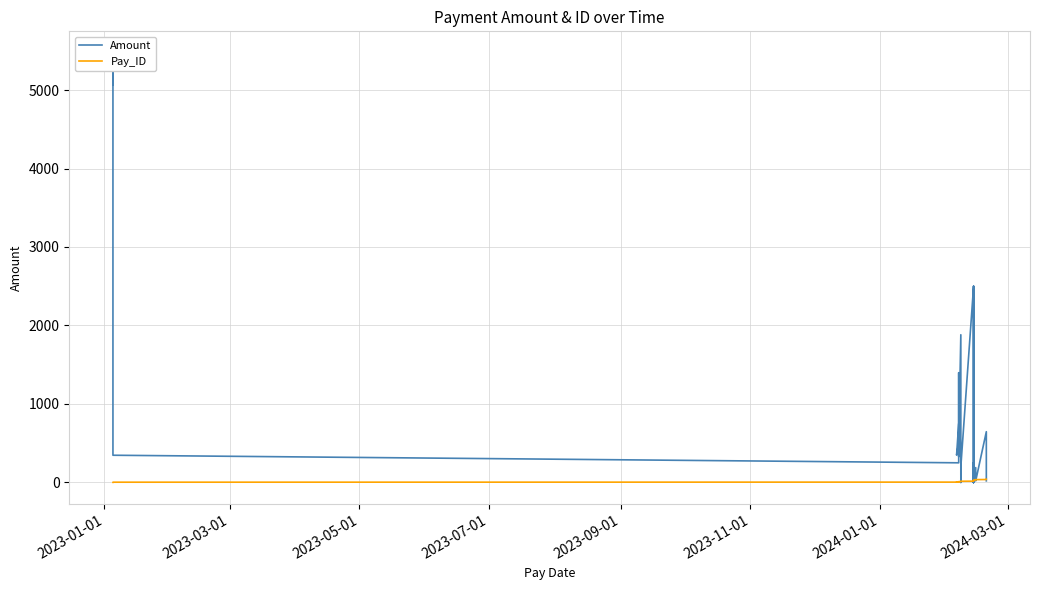

Which series has the largest total across all categories?

Amount